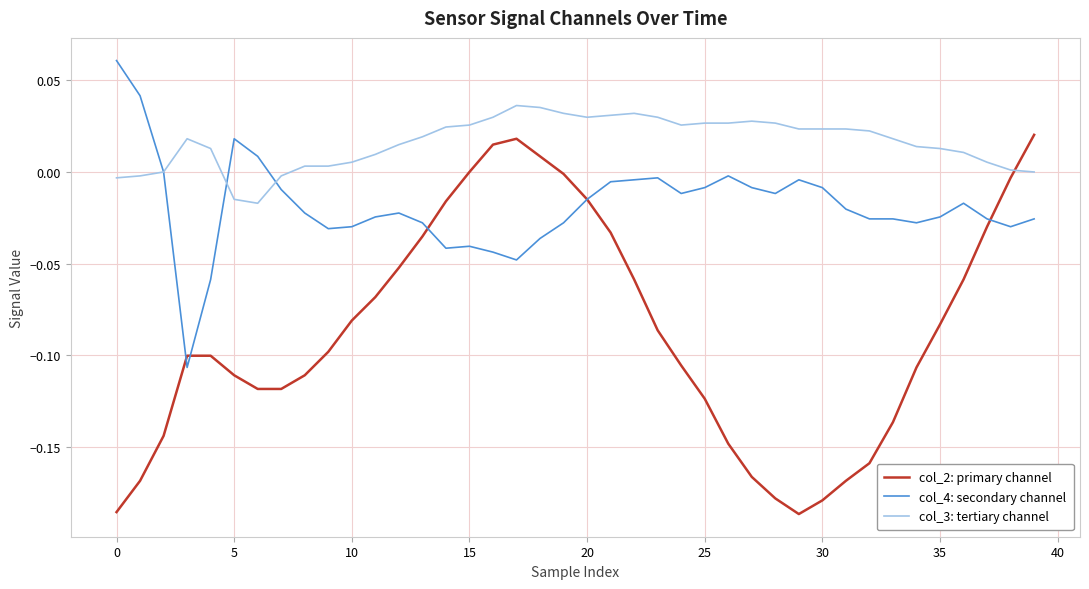

Which series has the largest range (max minus min)?

col_2: primary channel